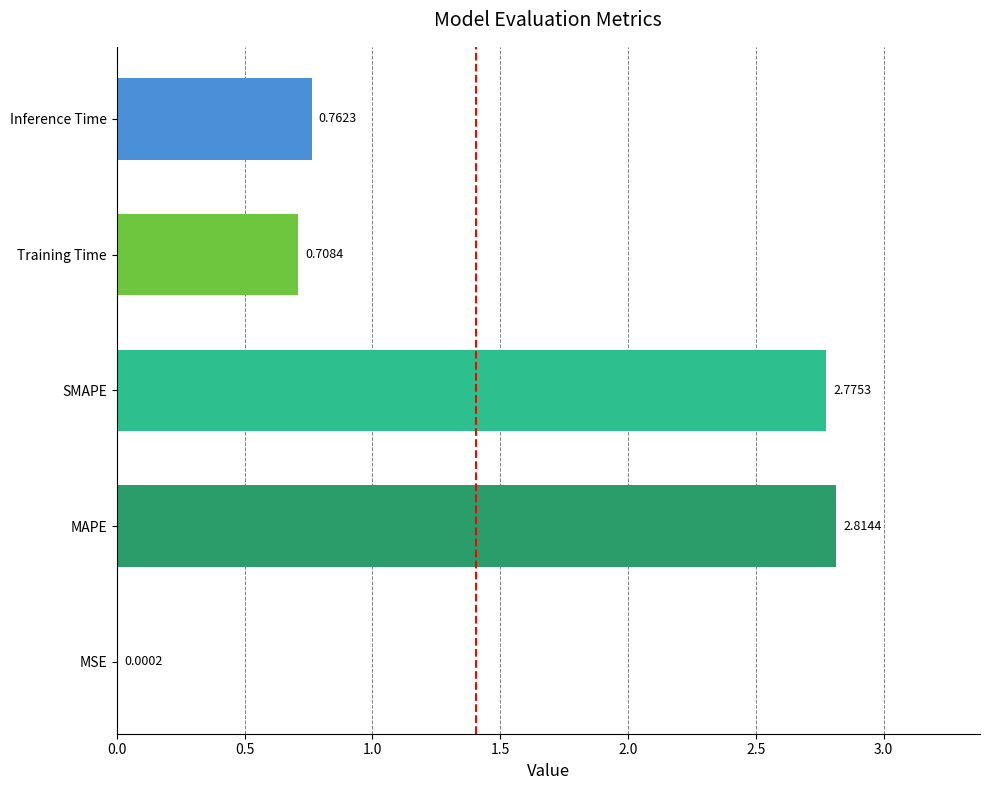

At which label is the value closest to 1?

Inference Time